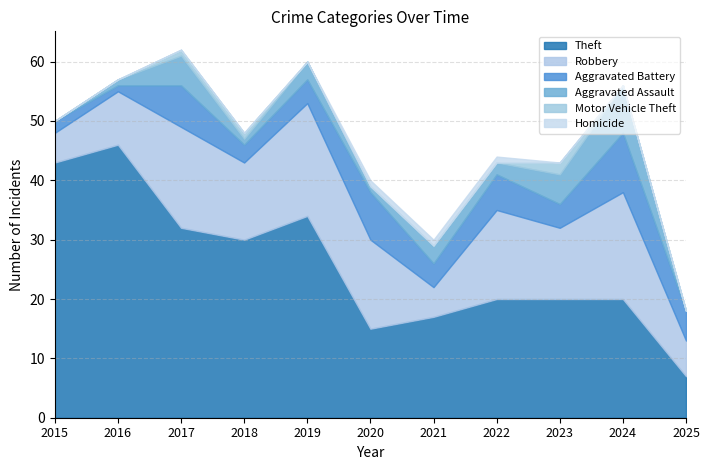

Which series changed the most between 2019 and 2022?

Theft